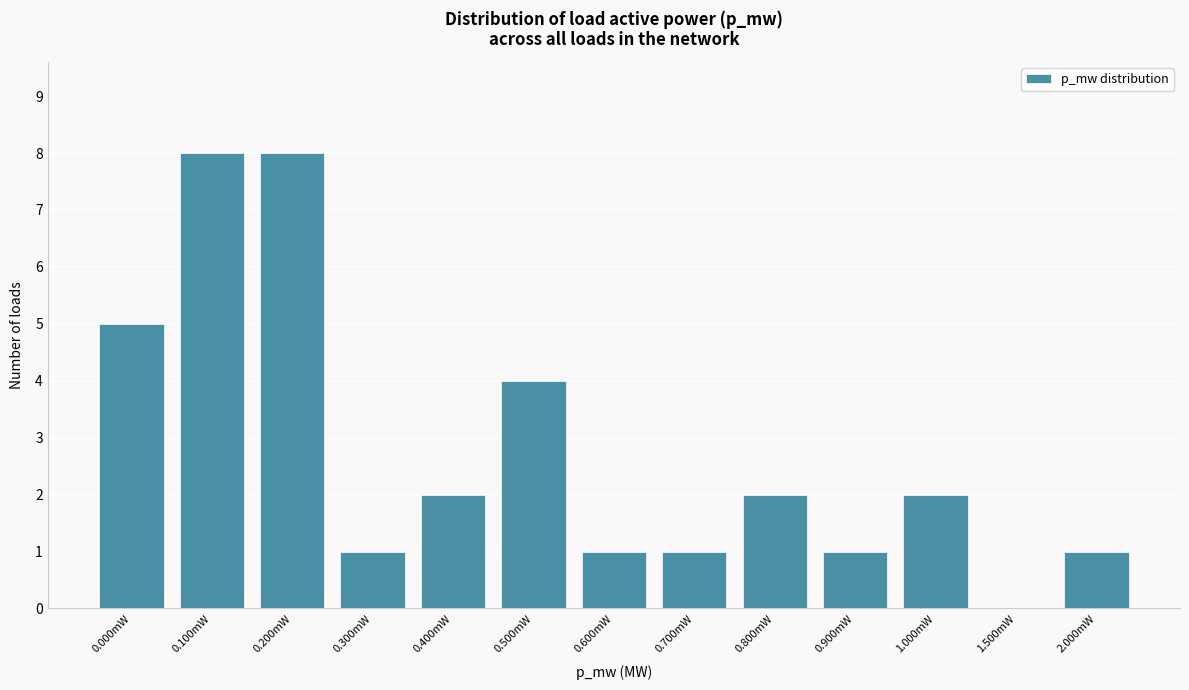

Reading right to left, extract all data points from this chart.

2.000mW=1	1.500mW=0	1.000mW=2	0.900mW=1	0.800mW=2	0.700mW=1	0.600mW=1	0.500mW=4	0.400mW=2	0.300mW=1	0.200mW=8	0.100mW=8	0.000mW=5